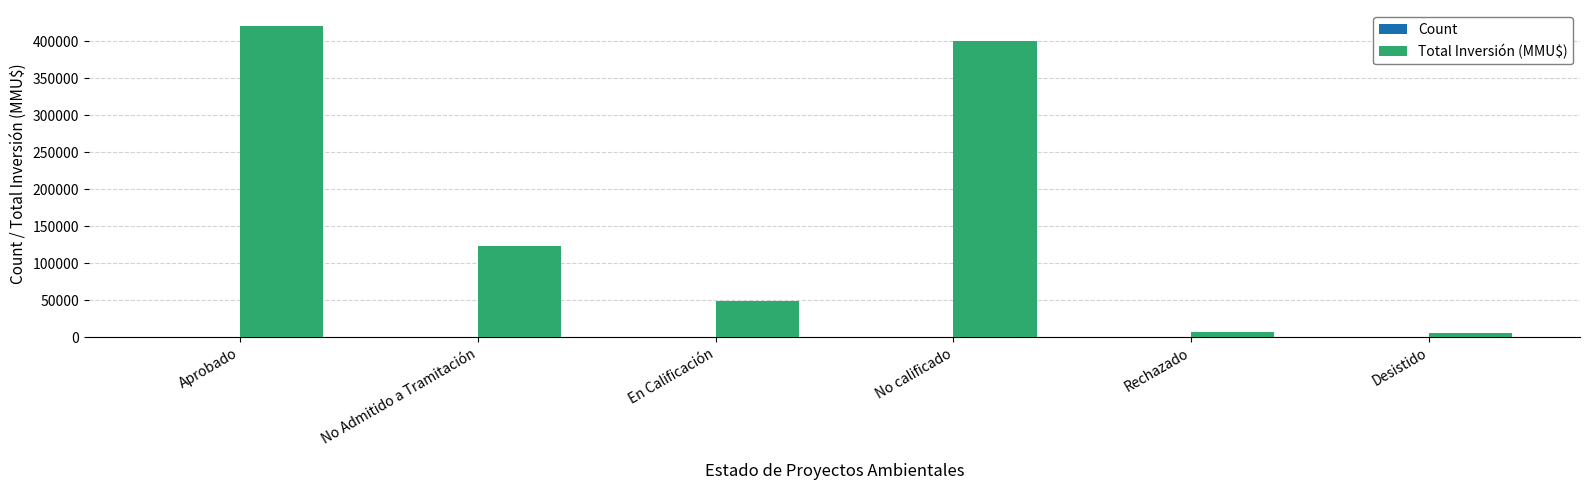

At which category does the chart reach its peak across all series?

Aprobado